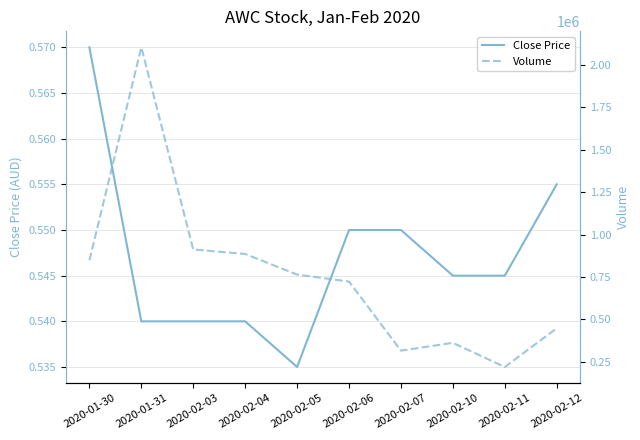

Rank the categories by Close Price value from lowest to highest.

2020-02-05, 2020-01-31, 2020-02-03, 2020-02-04, 2020-02-10, 2020-02-11, 2020-02-06, 2020-02-07, 2020-02-12, 2020-01-30